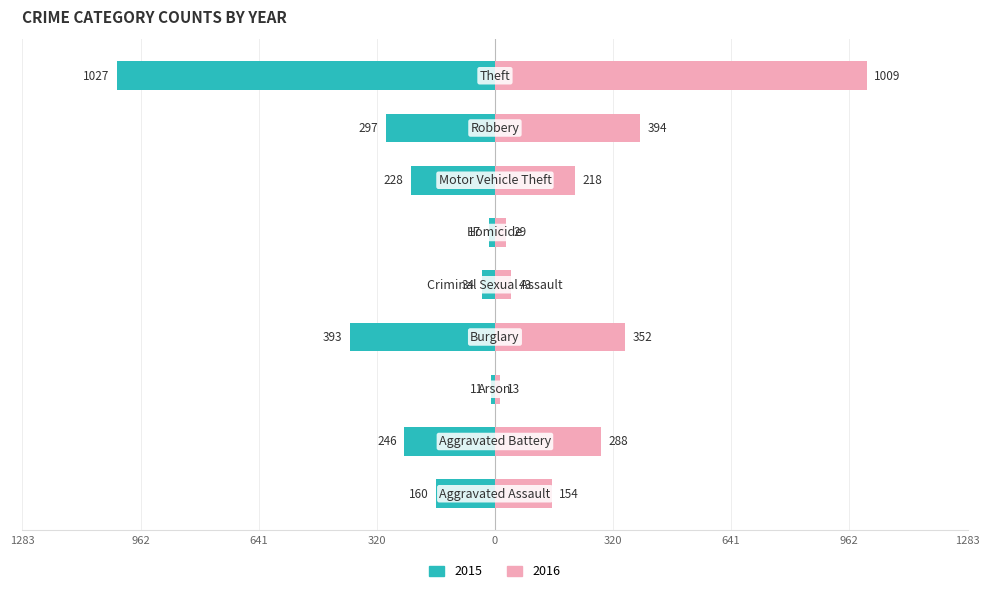

Reading left to right, transcribe all the data shown in this chart.

2015: Aggravated Assault=-160	Aggravated Battery=-246	Arson=-11	Burglary=-393	Criminal Sexual Assault=-34	Homicide=-17	Motor Vehicle Theft=-228	Robbery=-297	Theft=-1027
2016: Aggravated Assault=154	Aggravated Battery=288	Arson=13	Burglary=352	Criminal Sexual Assault=43	Homicide=29	Motor Vehicle Theft=218	Robbery=394	Theft=1009